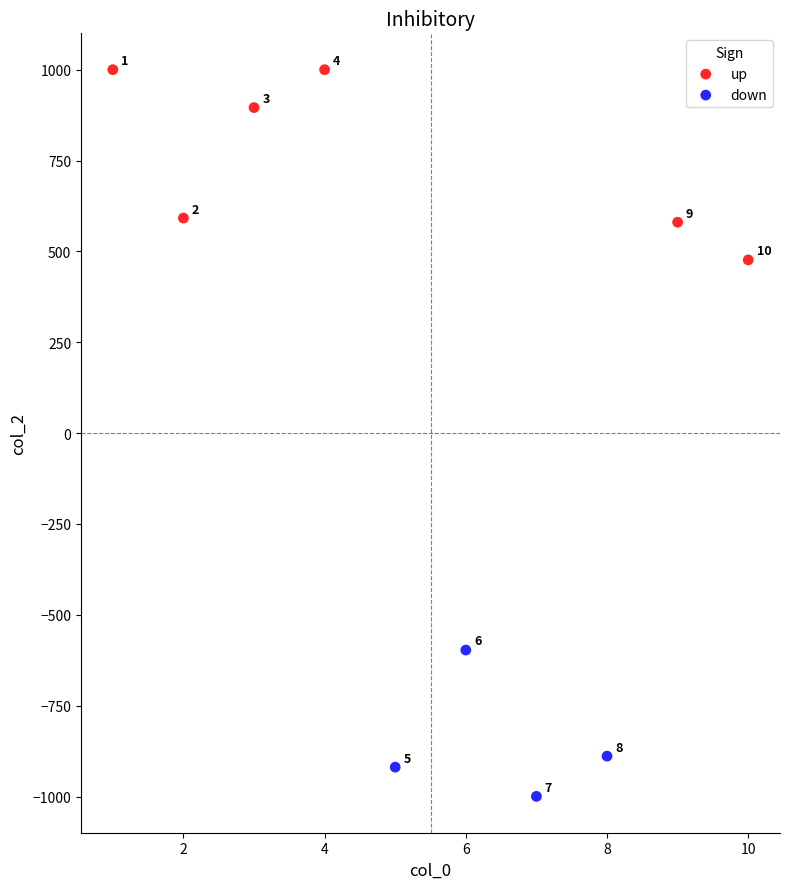

What are all the series names shown in the legend?

up, down